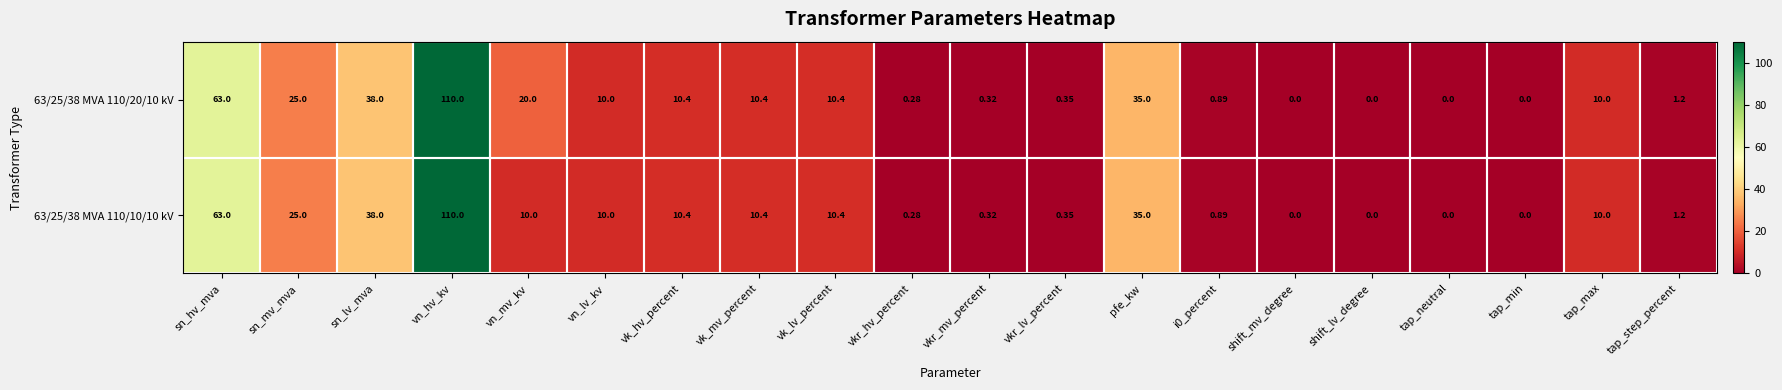

Is the value of 63/25/38 MVA 110/10/10 kV at vkr_lv_percent greater than the value of 63/25/38 MVA 110/20/10 kV at vn_mv_kv?

No